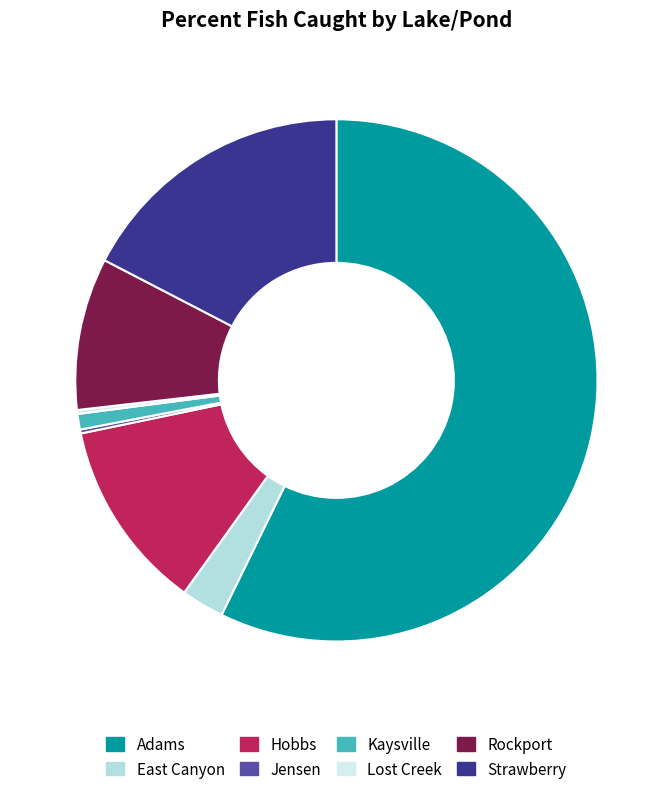

To the nearest percent, what is the difference between the Adams and Hobbs slice percentages?

45%